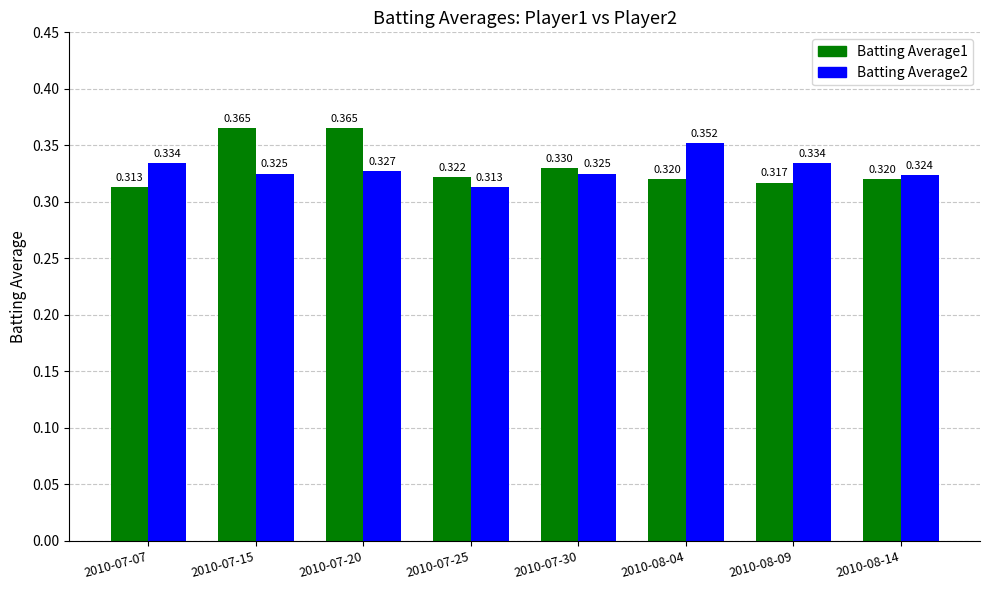

Is the value of Batting Average1 at 2010-07-30 greater than the value of Batting Average2 at 2010-07-20?

Yes